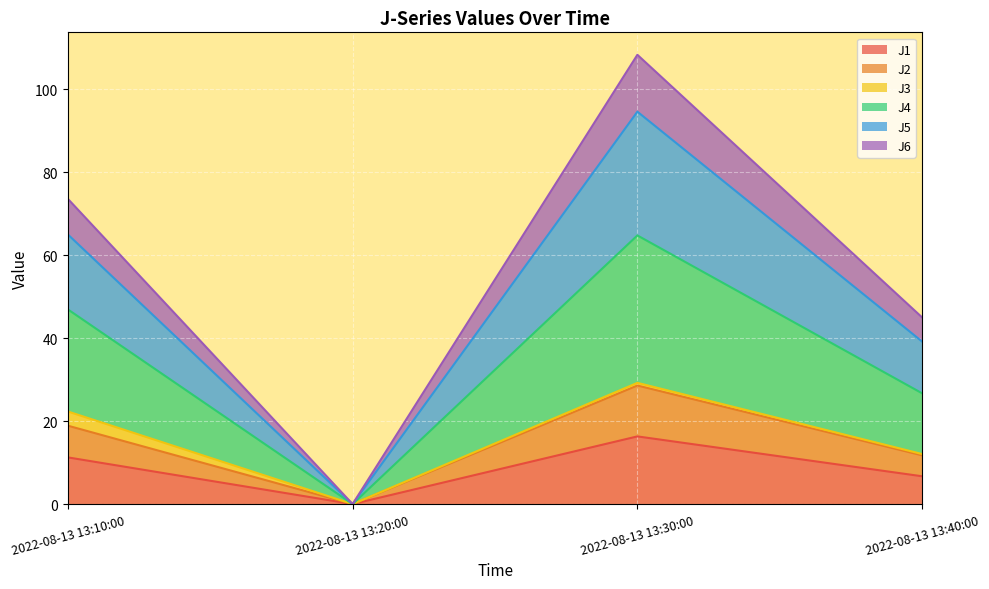

At which category is the sum across all series the highest?

2022-08-13 13:30:00